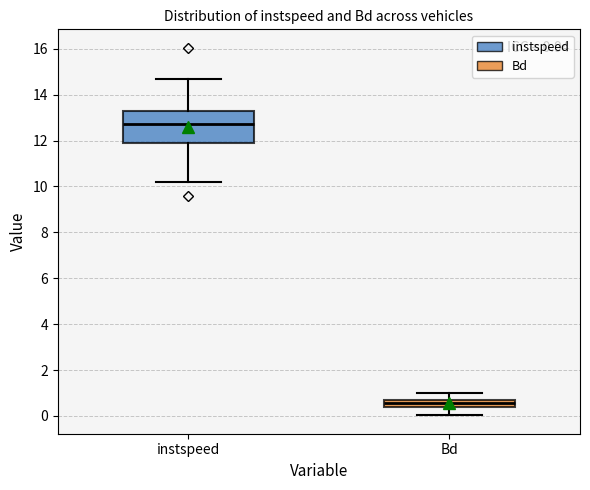

Which box is the tallest, from its lower edge to its upper edge?

instspeed